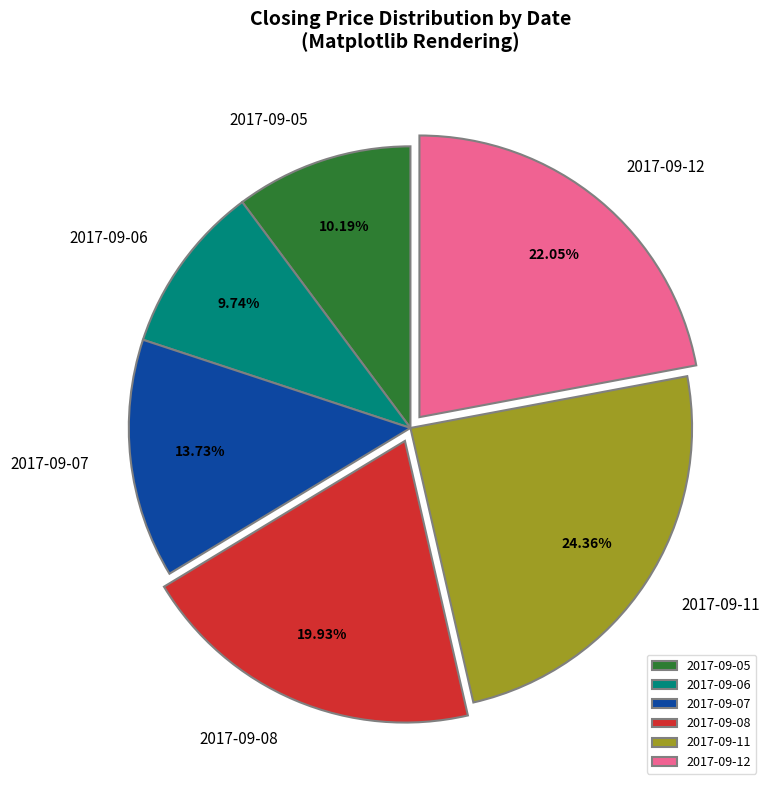

To the nearest percent, what is the average slice percentage?

17%